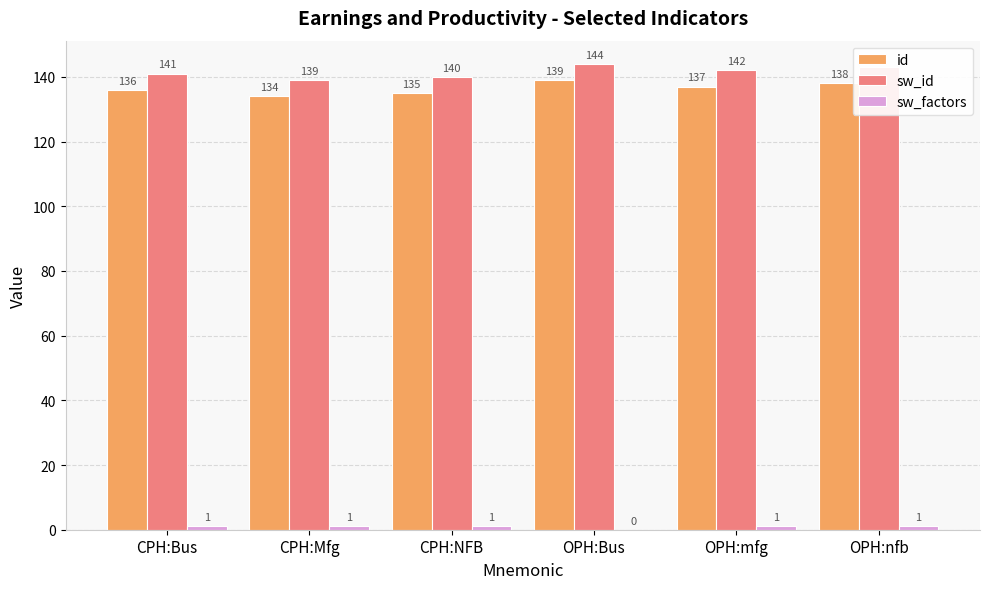

Is it true that sw_id equals 199 at OPH:nfb?

False